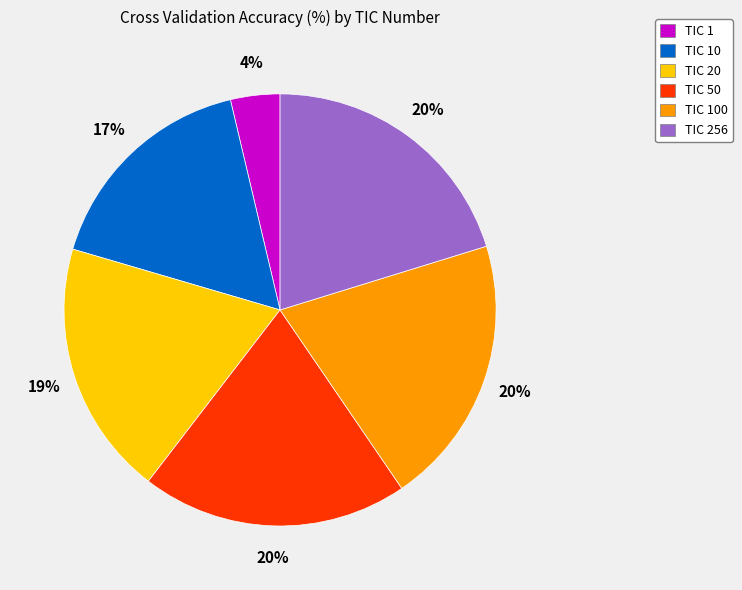

How many segments does this pie chart have?

6